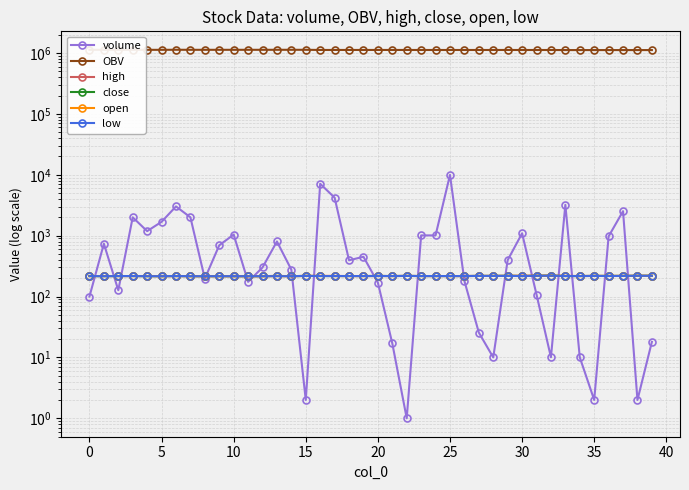

Is this an area chart (filled region under the line)?

No